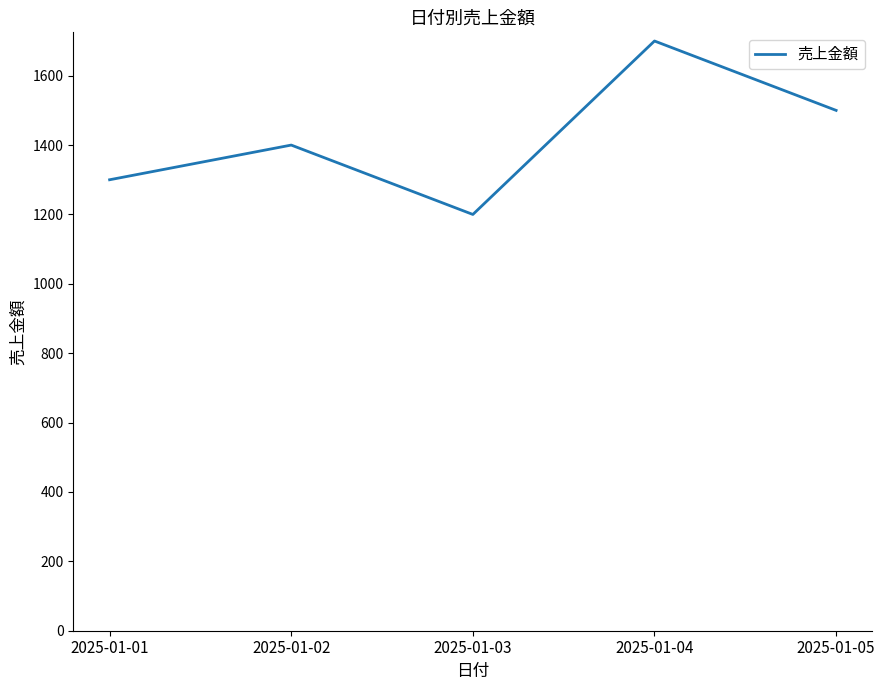

True or false: the data shows 1500 at 2025-01-05.

True